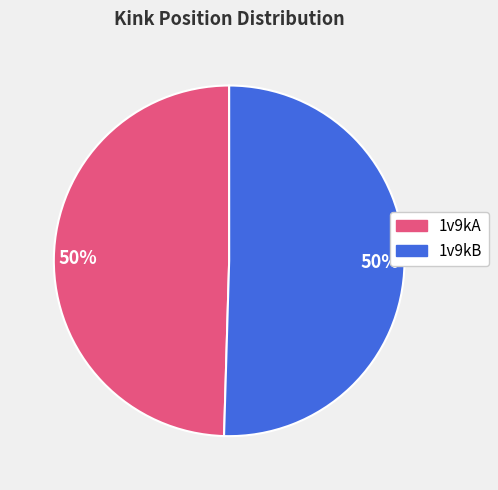

To the nearest percent, what is the average slice percentage?

50%